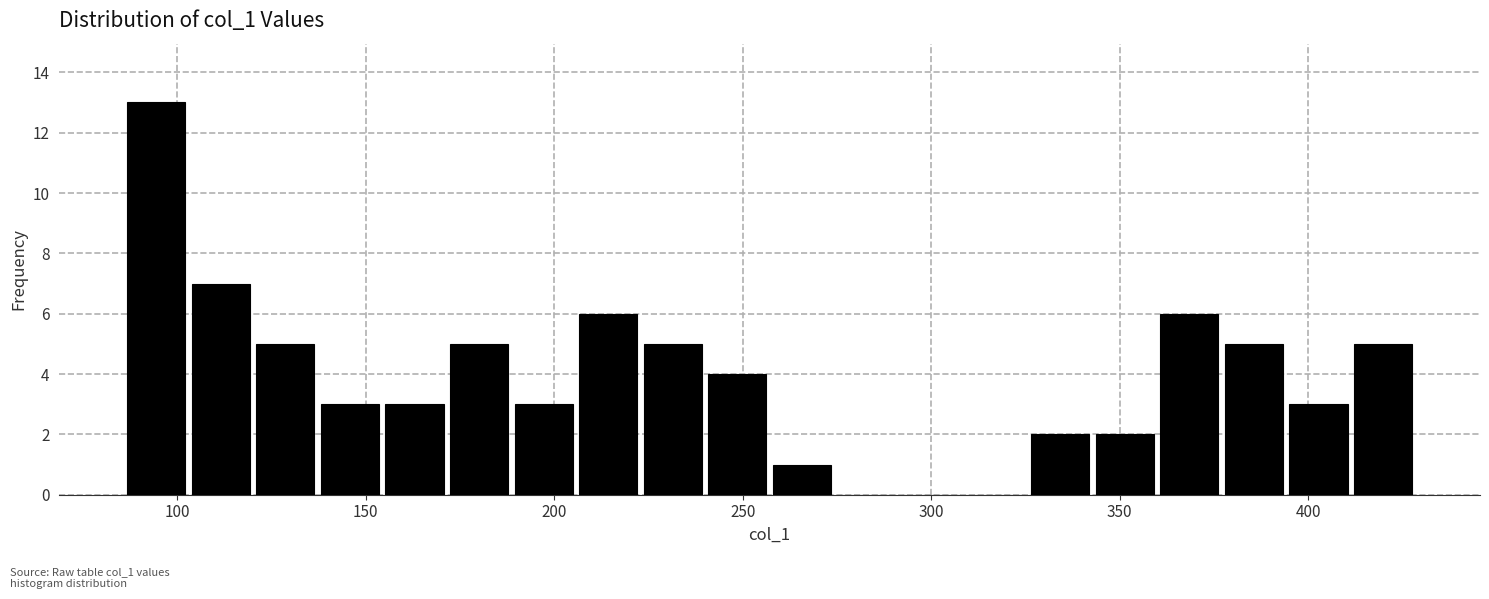

Read against the x-axis, roughly where is the centre of the tallest bar?

95